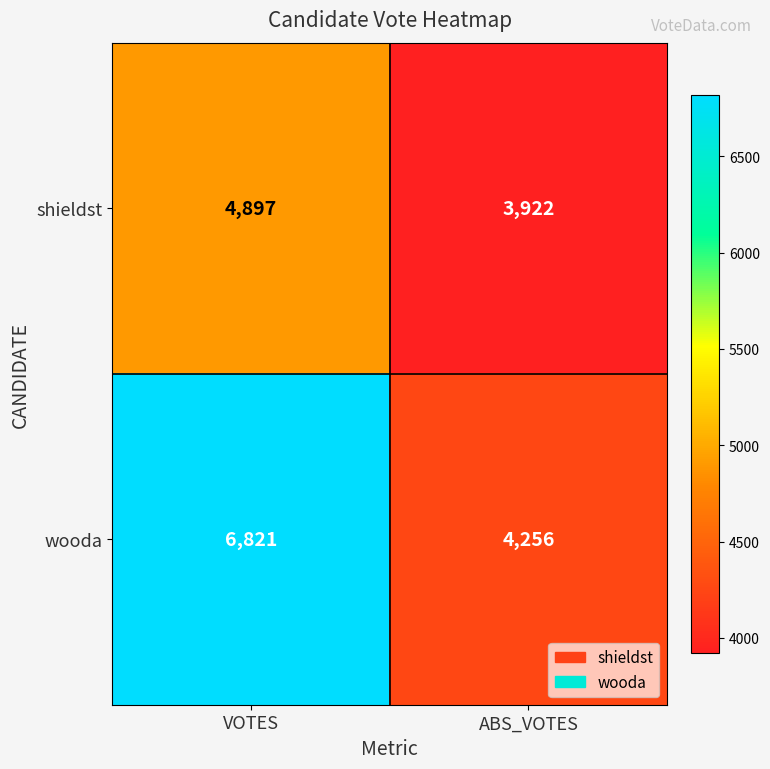

How many categories are shown in the chart?

2